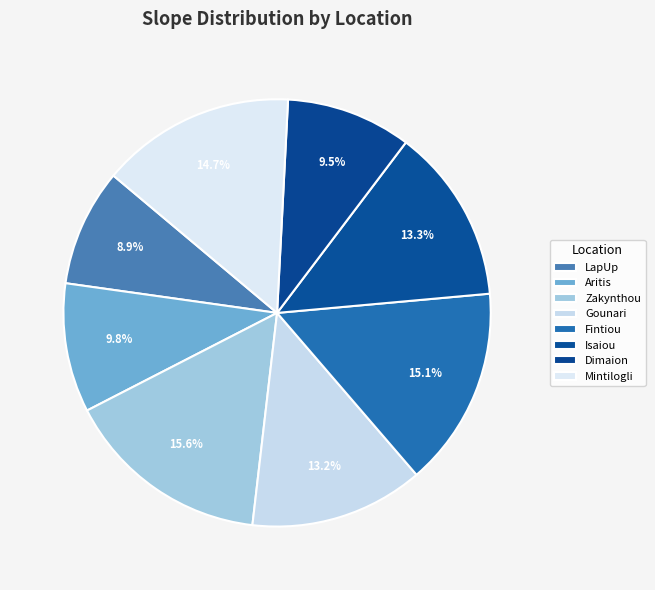

How many slices are in this pie chart?

8